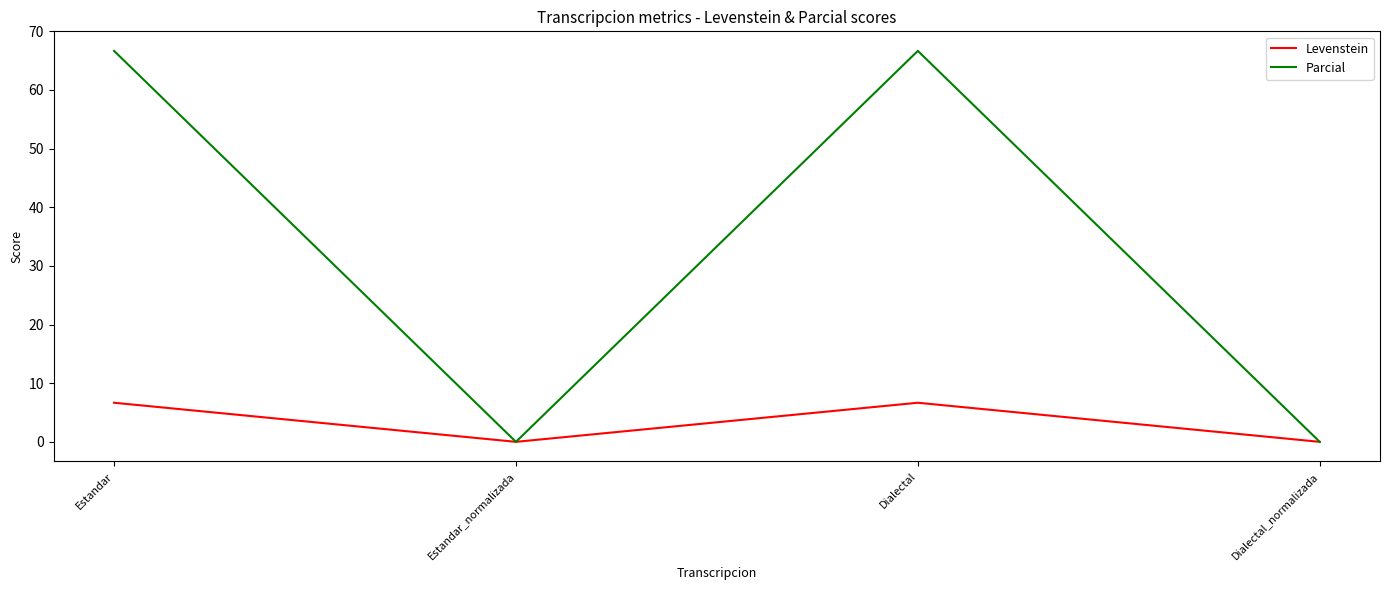

What are all the series names shown in the legend?

Levenstein, Parcial